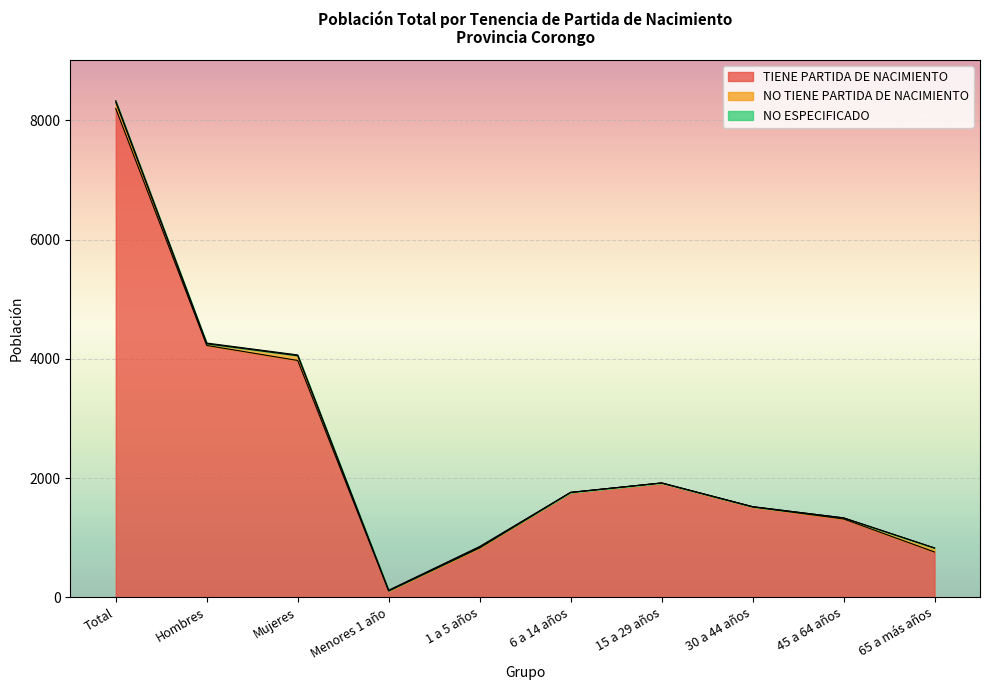

What is the label of the 4th point from the right?

15 a 29 años